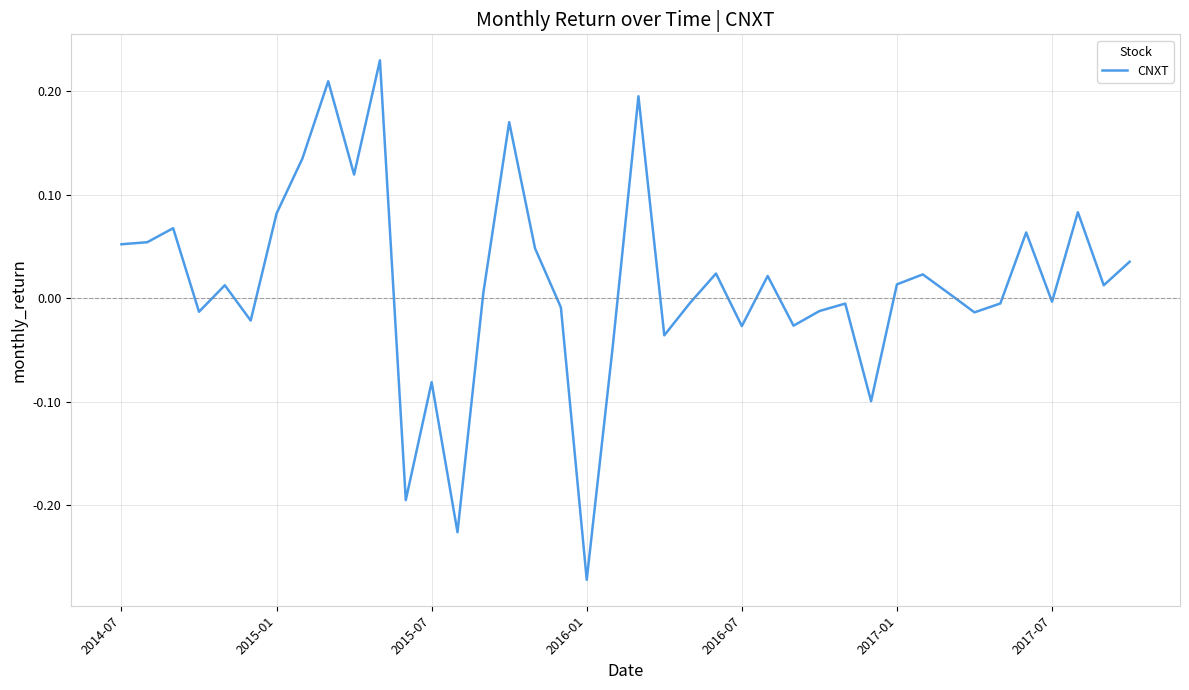

What is the difference between the maximum and minimum values?

0.5